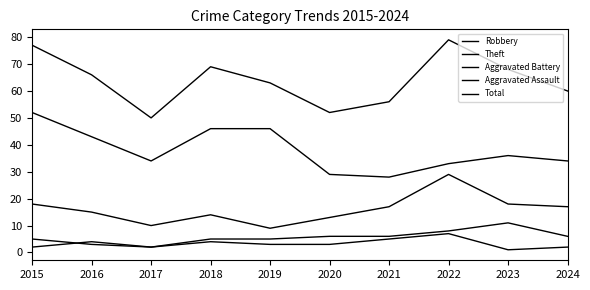

Is this an area chart (filled region under the line)?

No